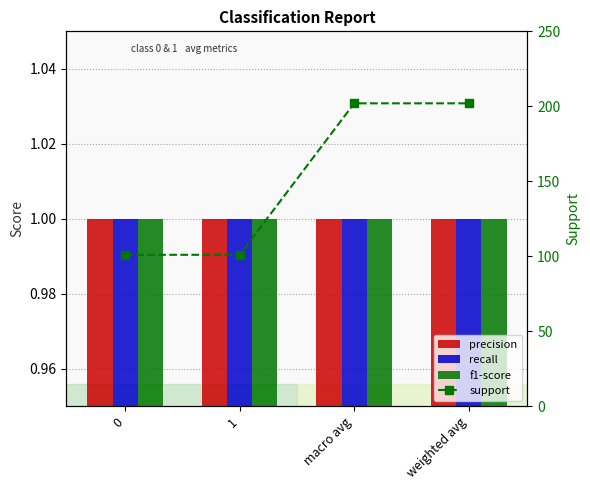

Which series has the largest range (max minus min)?

support